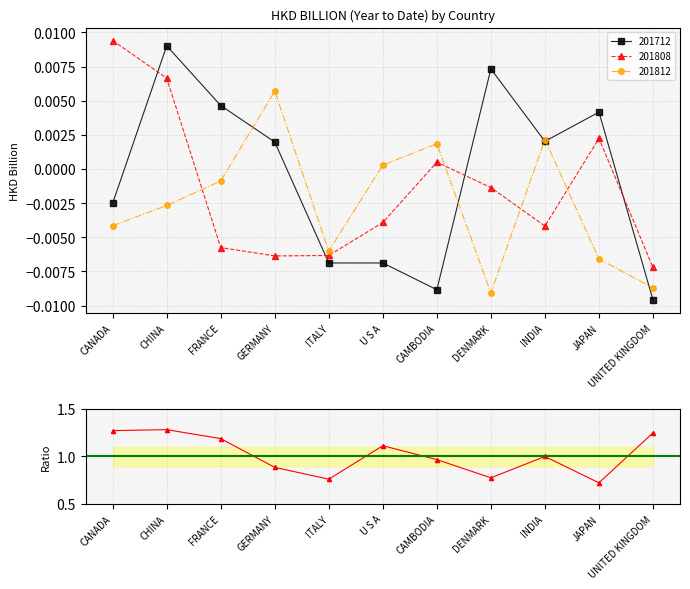

What is the ratio of the value at FRANCE to the value at UNITED KINGDOM?

1.0